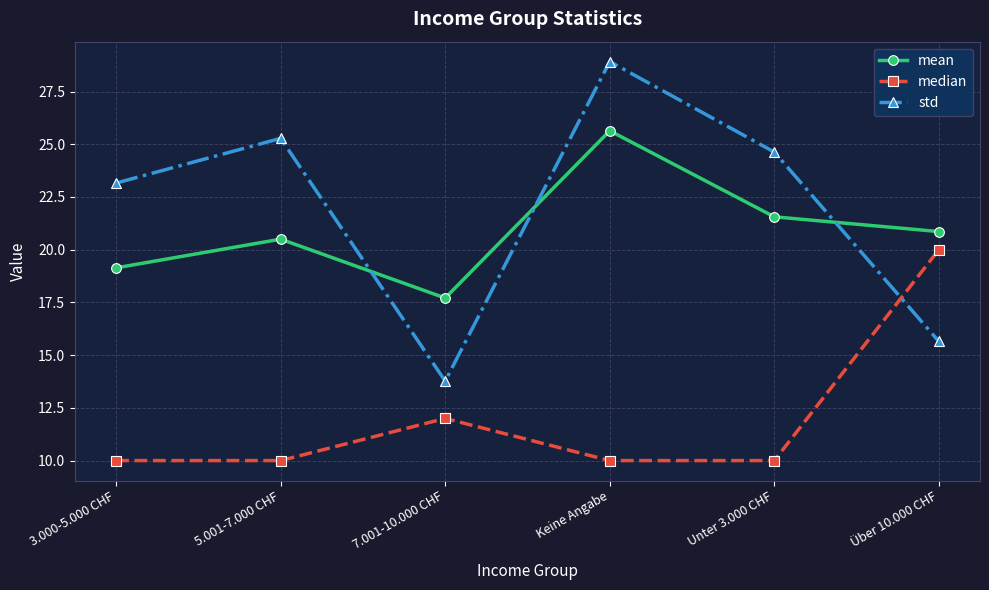

At which label does std reach its minimum?

7.001-10.000 CHF